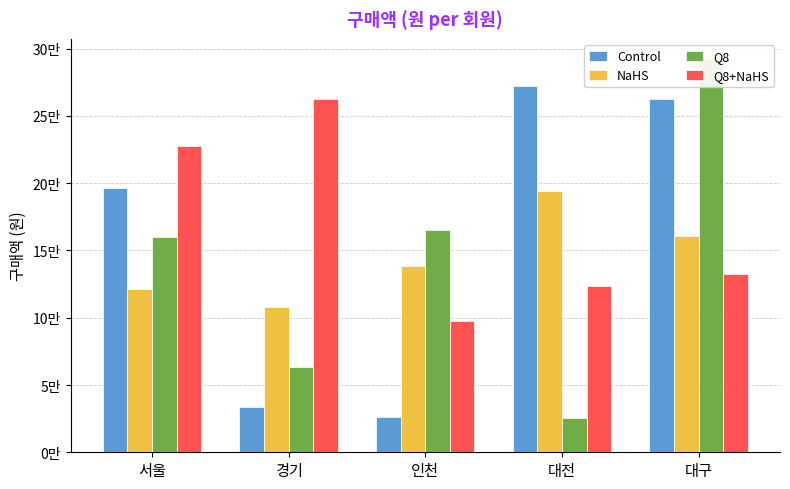

At which category is the sum across all series the highest?

대구